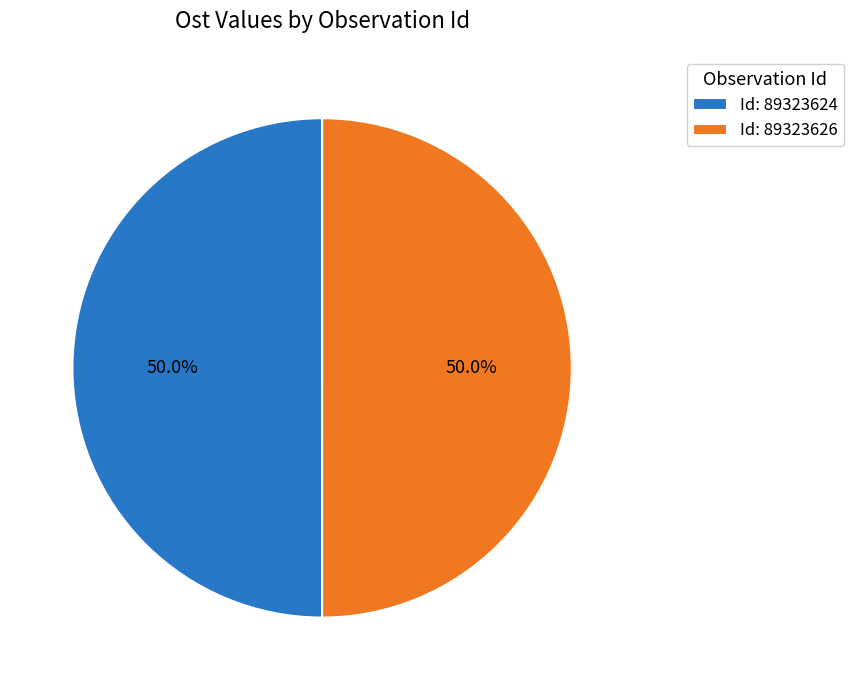

Count the number of slices in the pie.

2